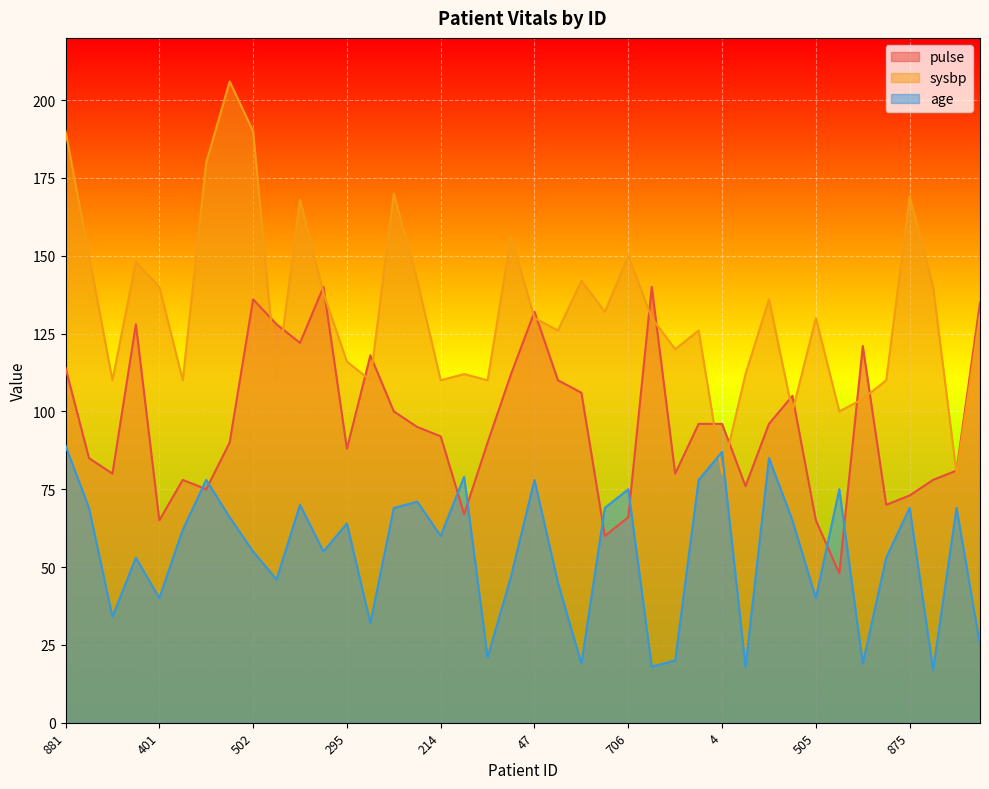

At which label is pulse closest to 94?

384